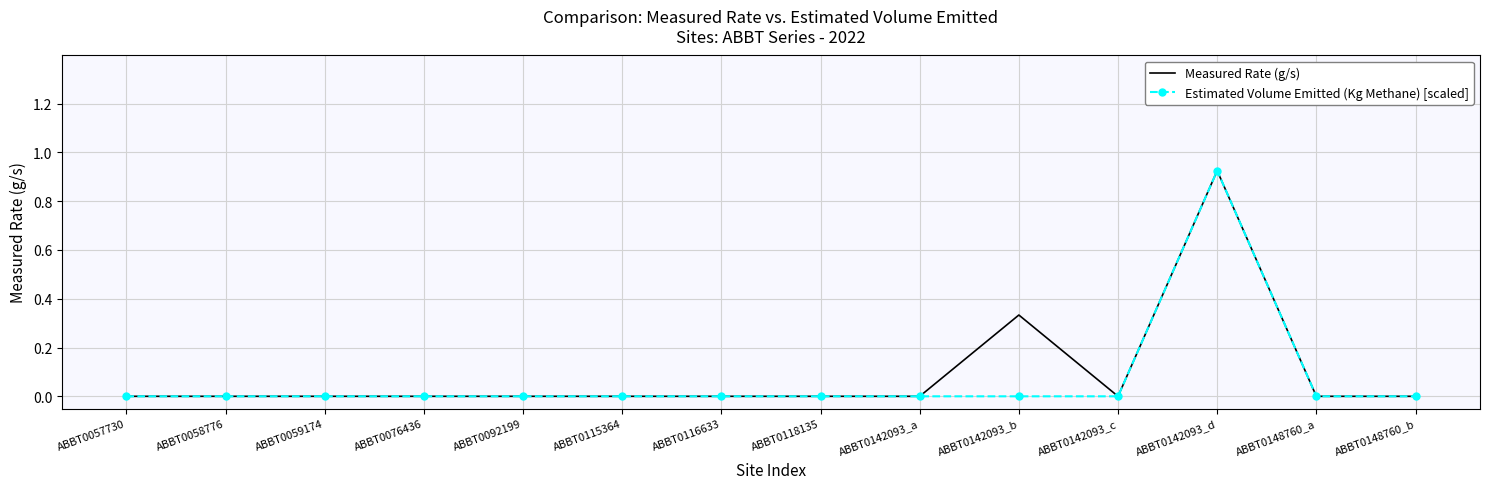

Which category has the highest value in the Estimated Volume Emitted (Kg Methane) [scaled] series?

ABBT0142093_d